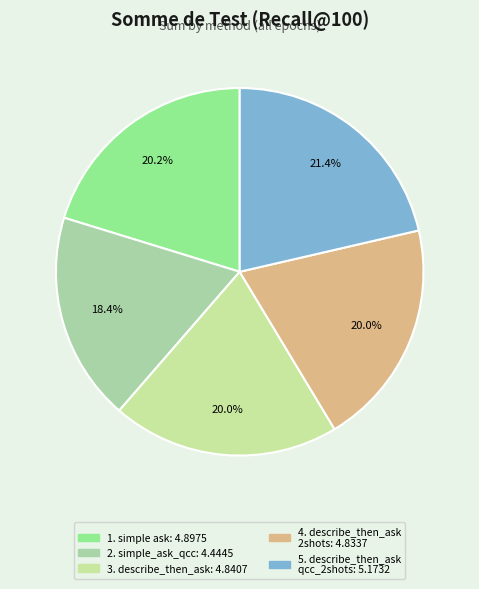

Is there any slice that represents more than half of the pie?

No